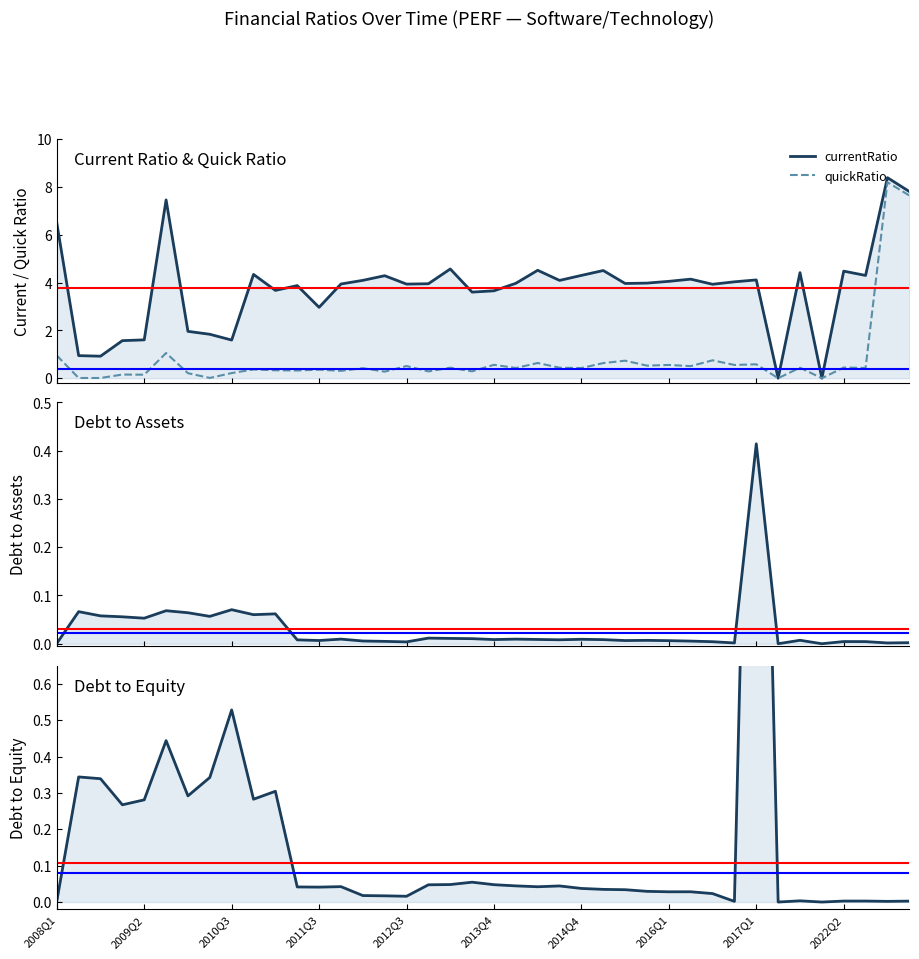

What is the maximum value shown in the chart?

8.4